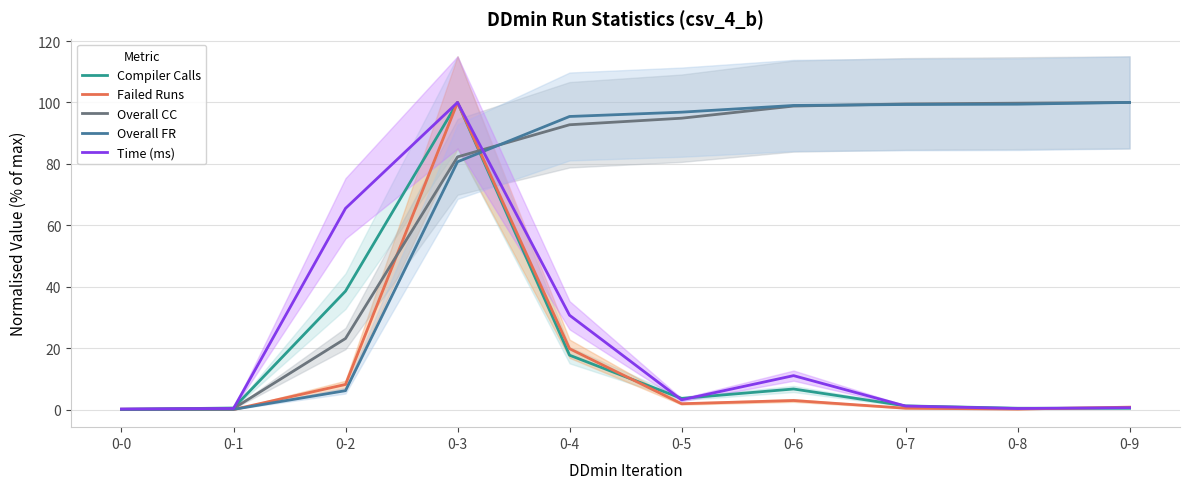

At which category does the chart reach its minimum across all series?

0-1